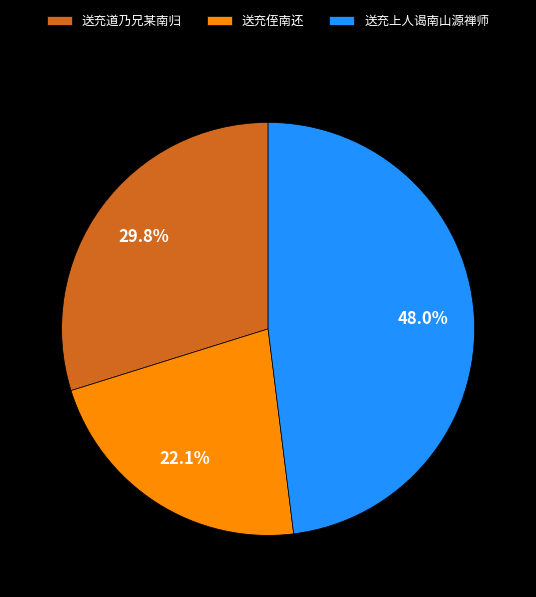

What is the total percentage of 送充上人谒南山源禅师 and 送充侄南还?

70.2%